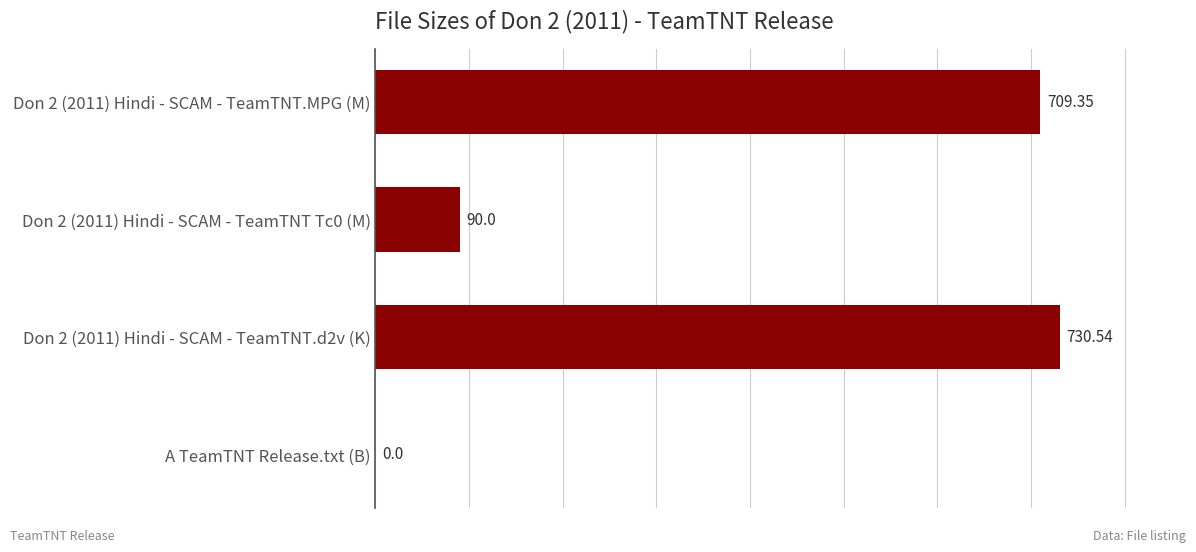

What is the greatest value displayed?

730.5